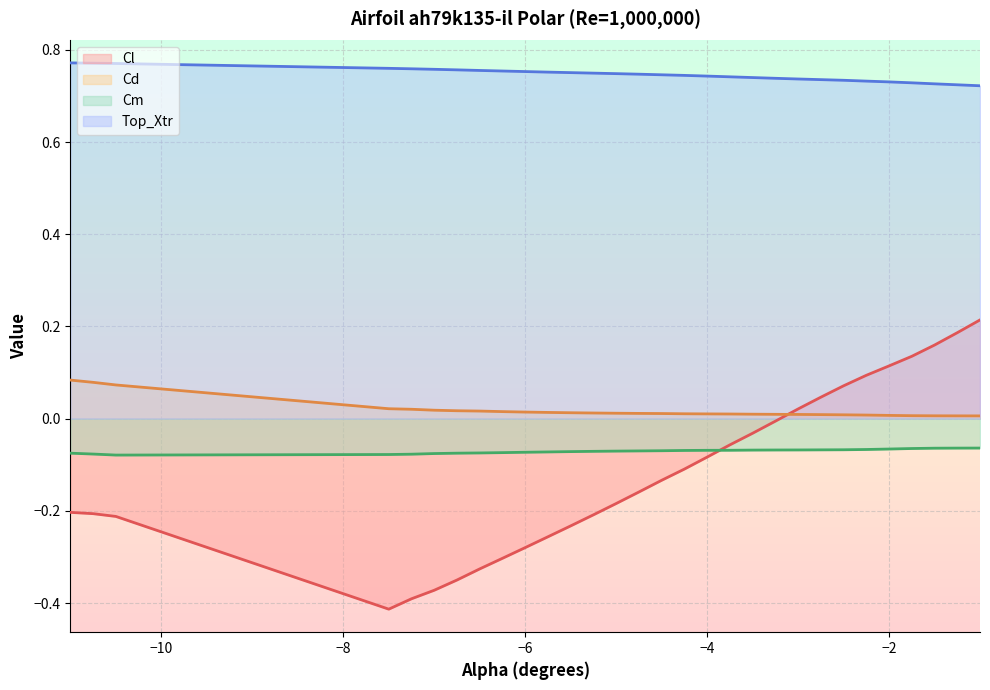

Reading right to left, list all the values displayed in this chart.

Cl: 0.2	0.2	0.2	0.1	0.1	0.1	0.1	0.0	0.0	-0.0	-0.0	-0.1	-0.1	-0.1	-0.1	-0.2	-0.2	-0.2	-0.2	-0.3	-0.3	-0.3	-0.3	-0.3	-0.4	-0.4	-0.4	-0.2	-0.2	-0.2
Cd: 0.0	0.0	0.0	0.0	0.0	0.0	0.0	0.0	0.0	0.0	0.0	0.0	0.0	0.0	0.0	0.0	0.0	0.0	0.0	0.0	0.0	0.0	0.0	0.0	0.0	0.0	0.0	0.1	0.1	0.1
Cm: -0.1	-0.1	-0.1	-0.1	-0.1	-0.1	-0.1	-0.1	-0.1	-0.1	-0.1	-0.1	-0.1	-0.1	-0.1	-0.1	-0.1	-0.1	-0.1	-0.1	-0.1	-0.1	-0.1	-0.1	-0.1	-0.1	-0.1	-0.1	-0.1	-0.1
Top_Xtr: 0.7	0.7	0.7	0.7	0.7	0.7	0.7	0.7	0.7	0.7	0.7	0.7	0.7	0.7	0.7	0.7	0.7	0.7	0.8	0.8	0.8	0.8	0.8	0.8	0.8	0.8	0.8	0.8	0.8	0.8